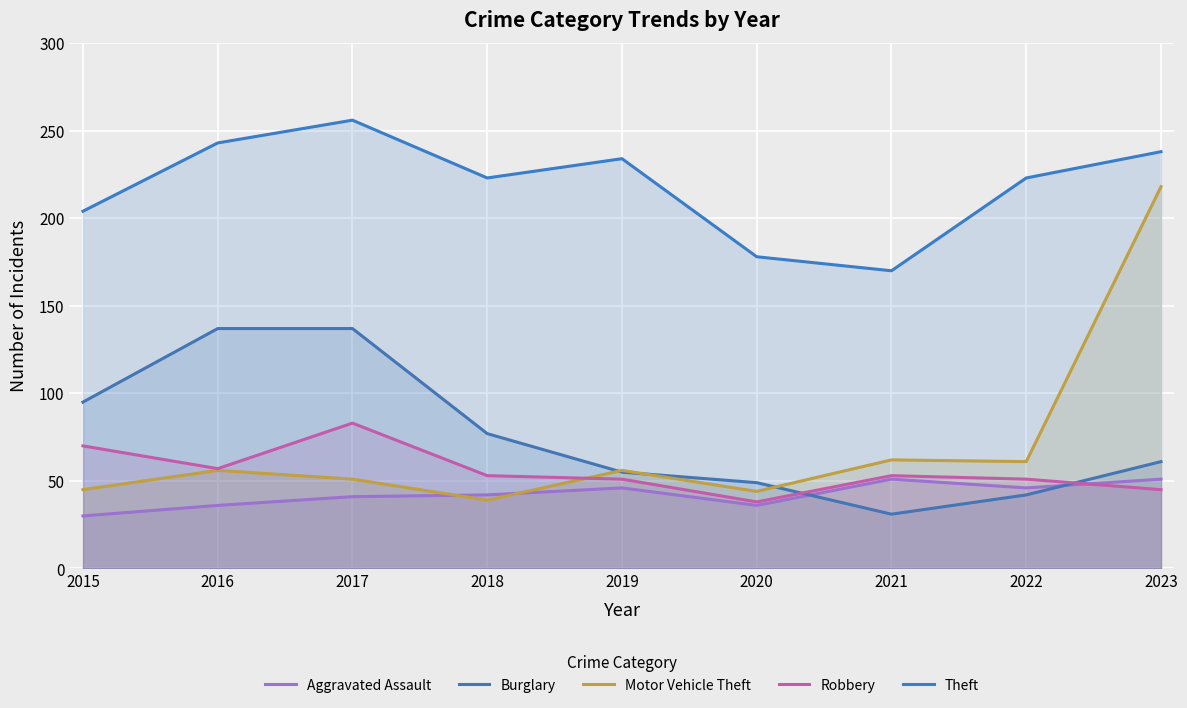

What is the sum of the Theft values at 2020 and 2022?

401